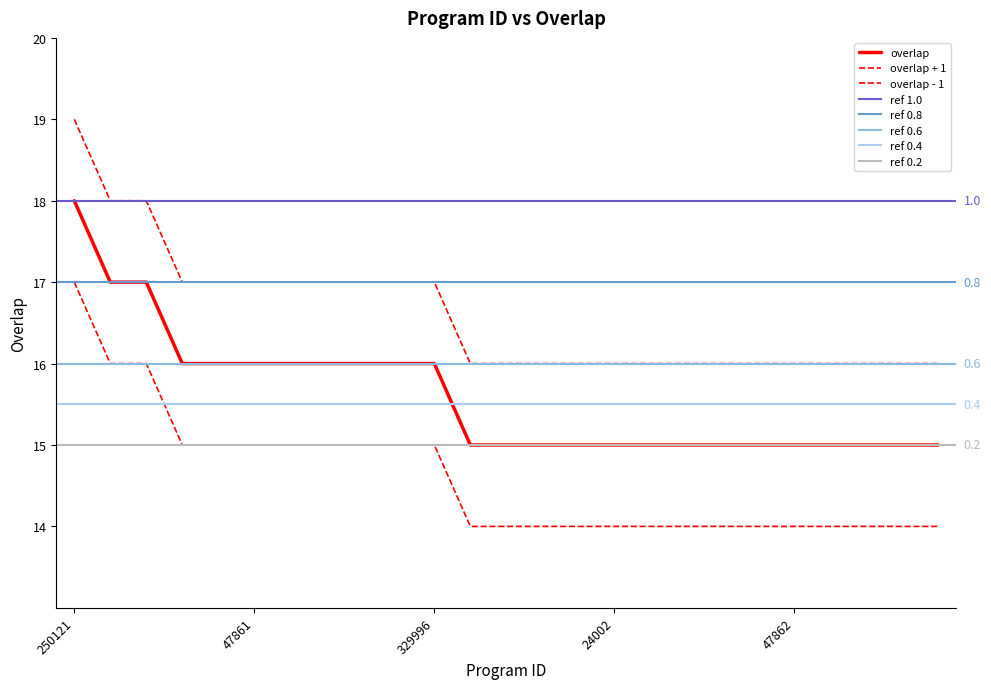

Reading left to right, what are all the values shown in this chart?

18	17	17	16	16	16	16	16	16	16	16	15	15	15	15	15	15	15	15	15	15	15	15	15	15